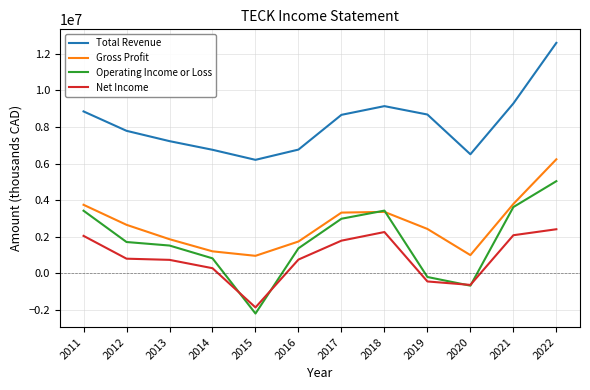

List the series in order of their peak value, lowest first.

Net Income, Operating Income or Loss, Gross Profit, Total Revenue